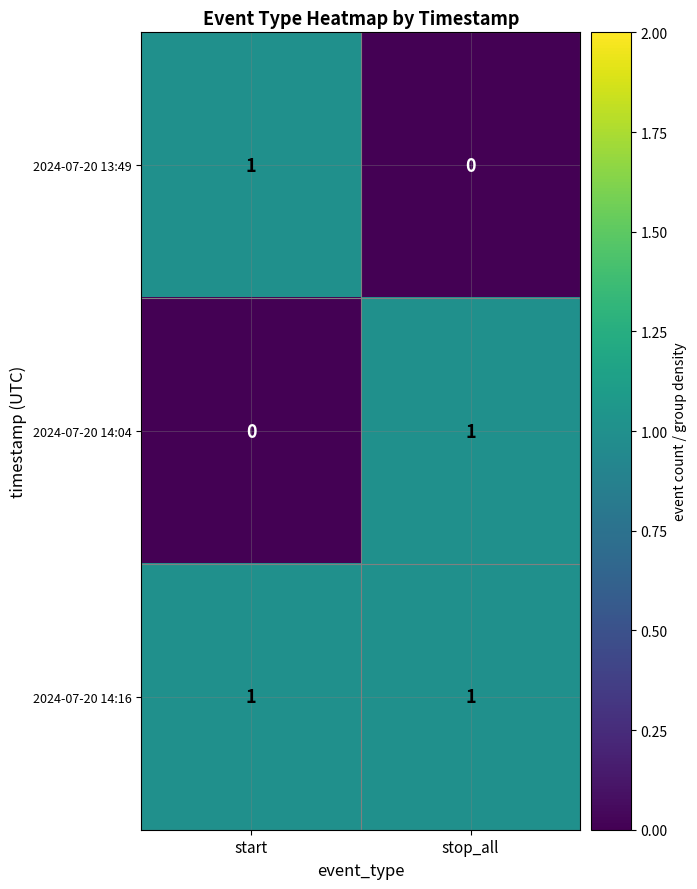

What is the difference between the highest and lowest values at stop_all?

1